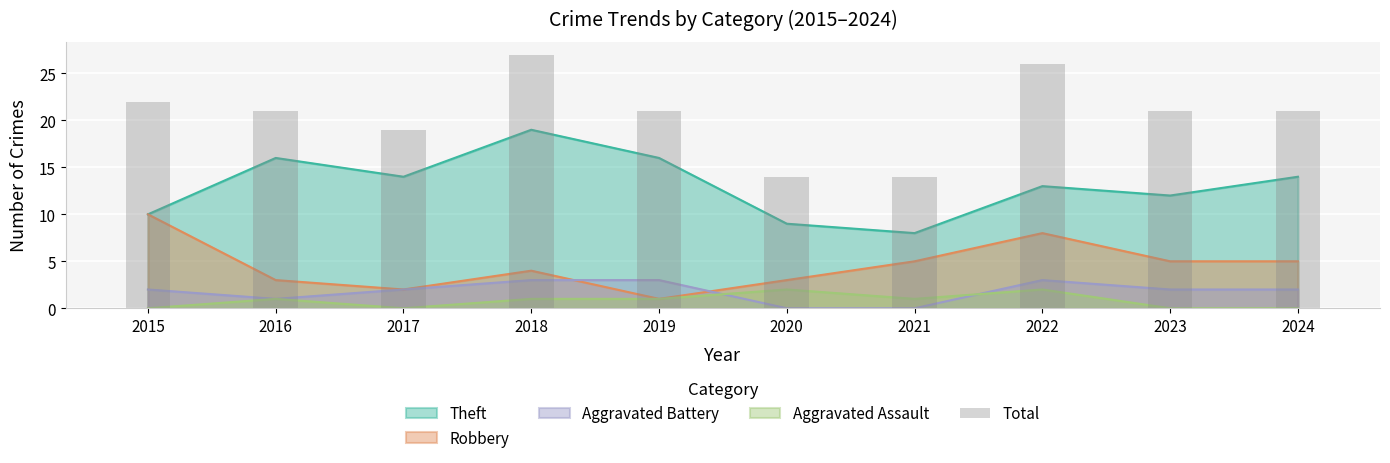

What is the value of the 10th bar from the left?

21